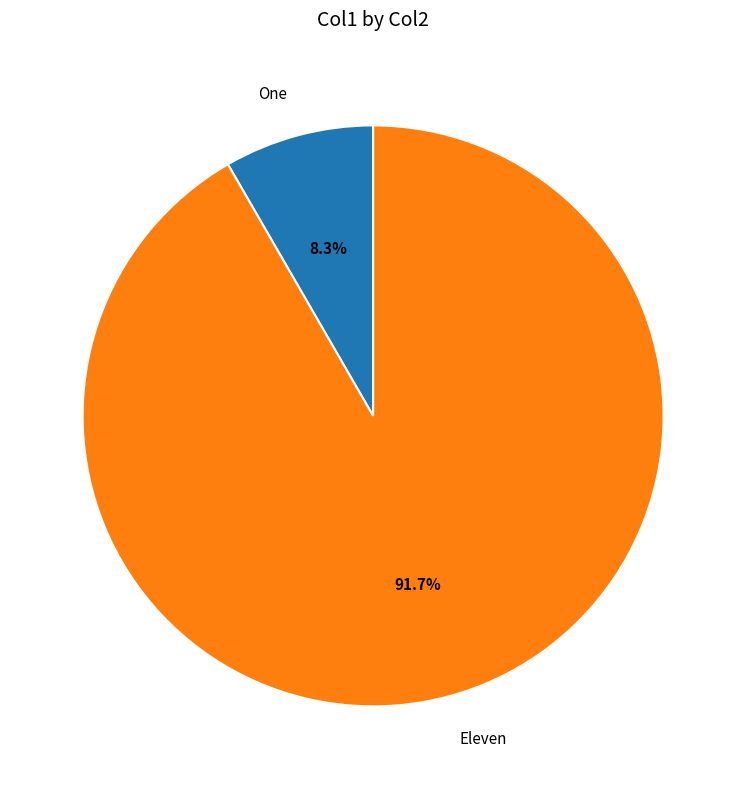

Rank the categories by value from highest to lowest.

Eleven, One